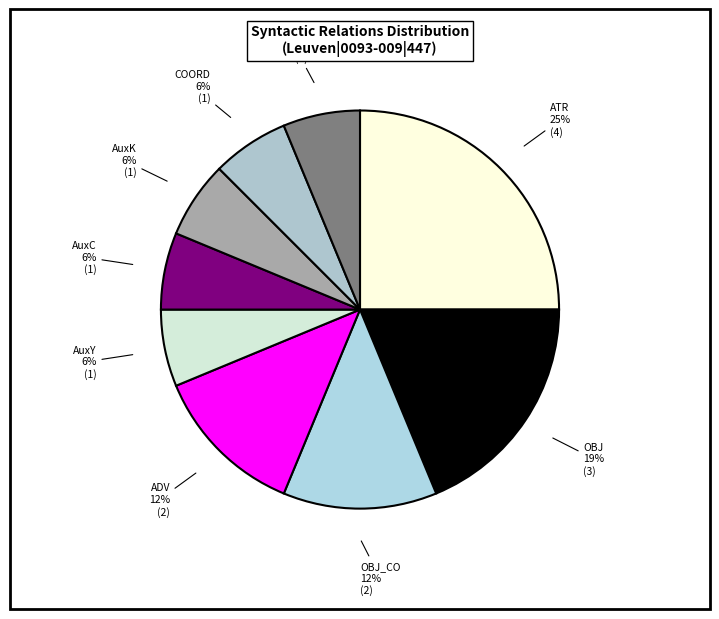

How many slices are in this pie chart?

9